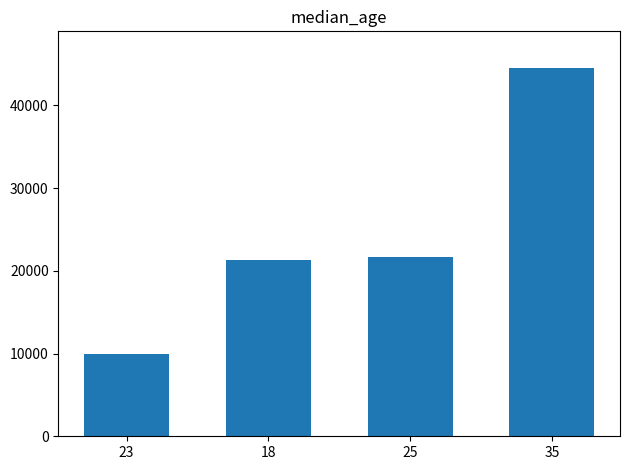

What is the label of the 3rd bar from the left?

25